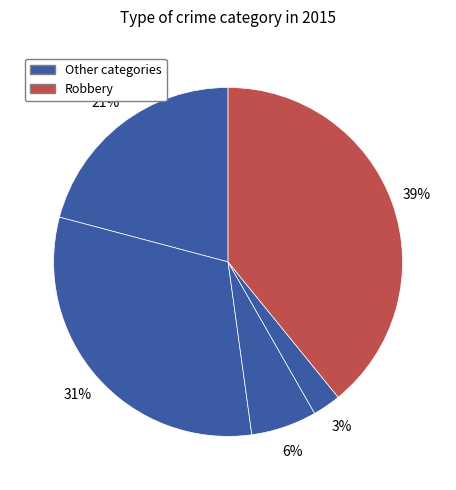

Count the number of slices in the pie.

5